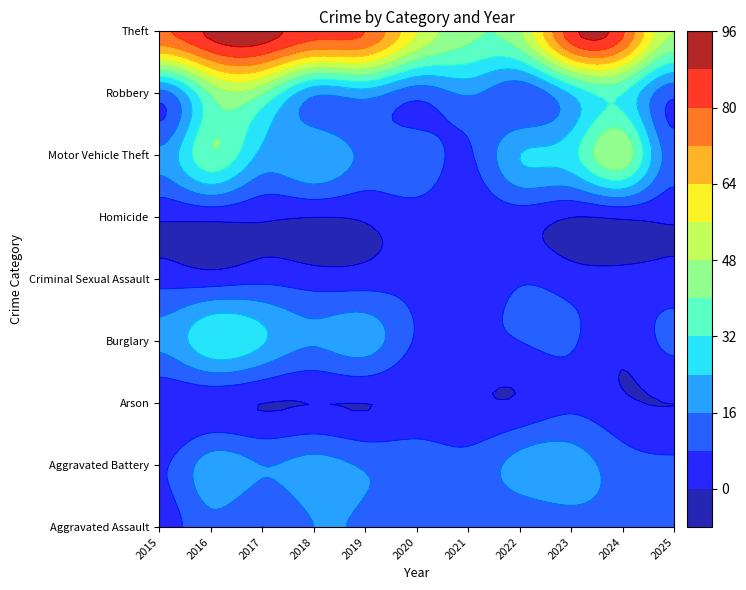

At which label is Homicide closest to 2?

2016